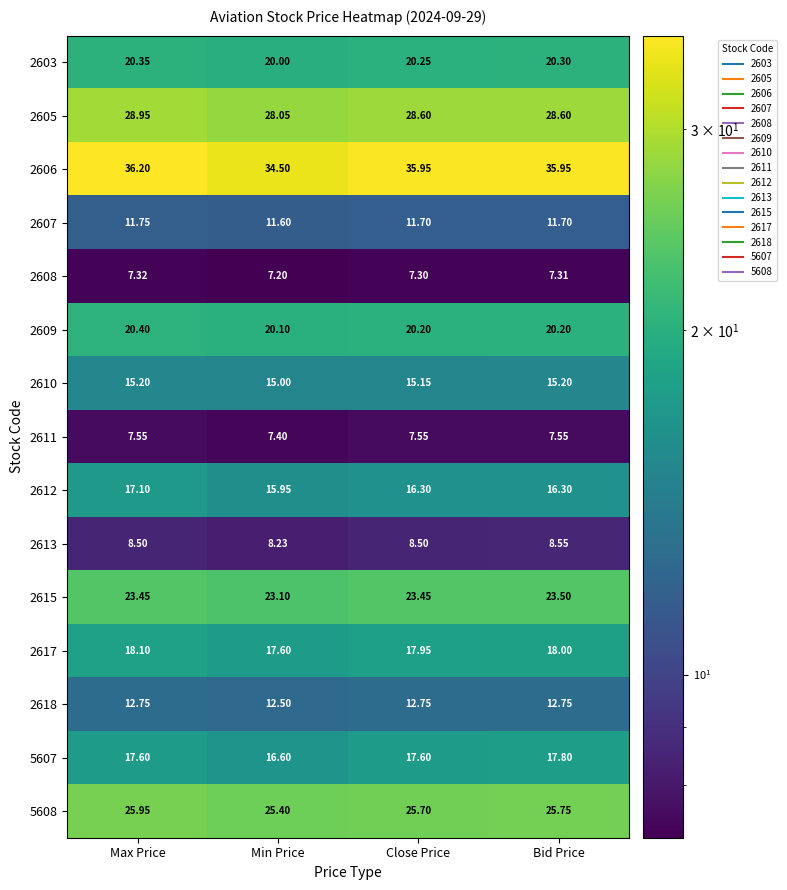

Which category has the highest value across all series?

Max Price